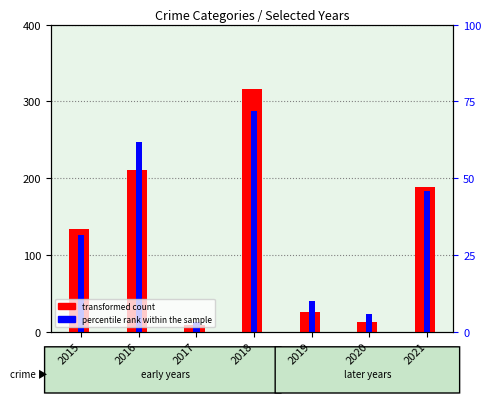

At which label does percentile rank within the sample reach its peak?

2018